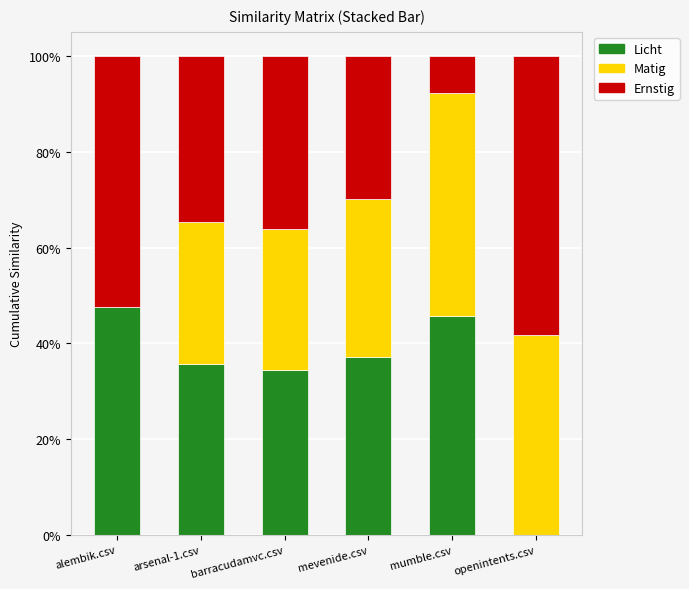

What is the total value across all series at mumble.csv?

100.0